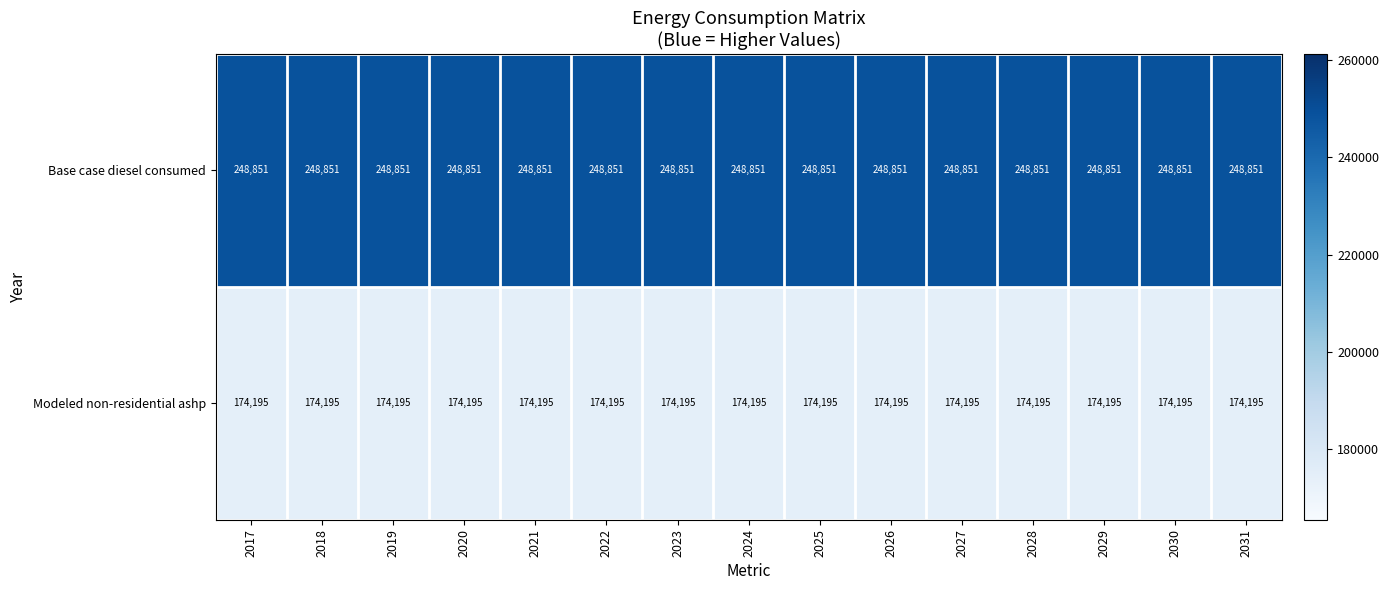

The value of Modeled non-residential ashp at 2030 is 269140. True or false?

False